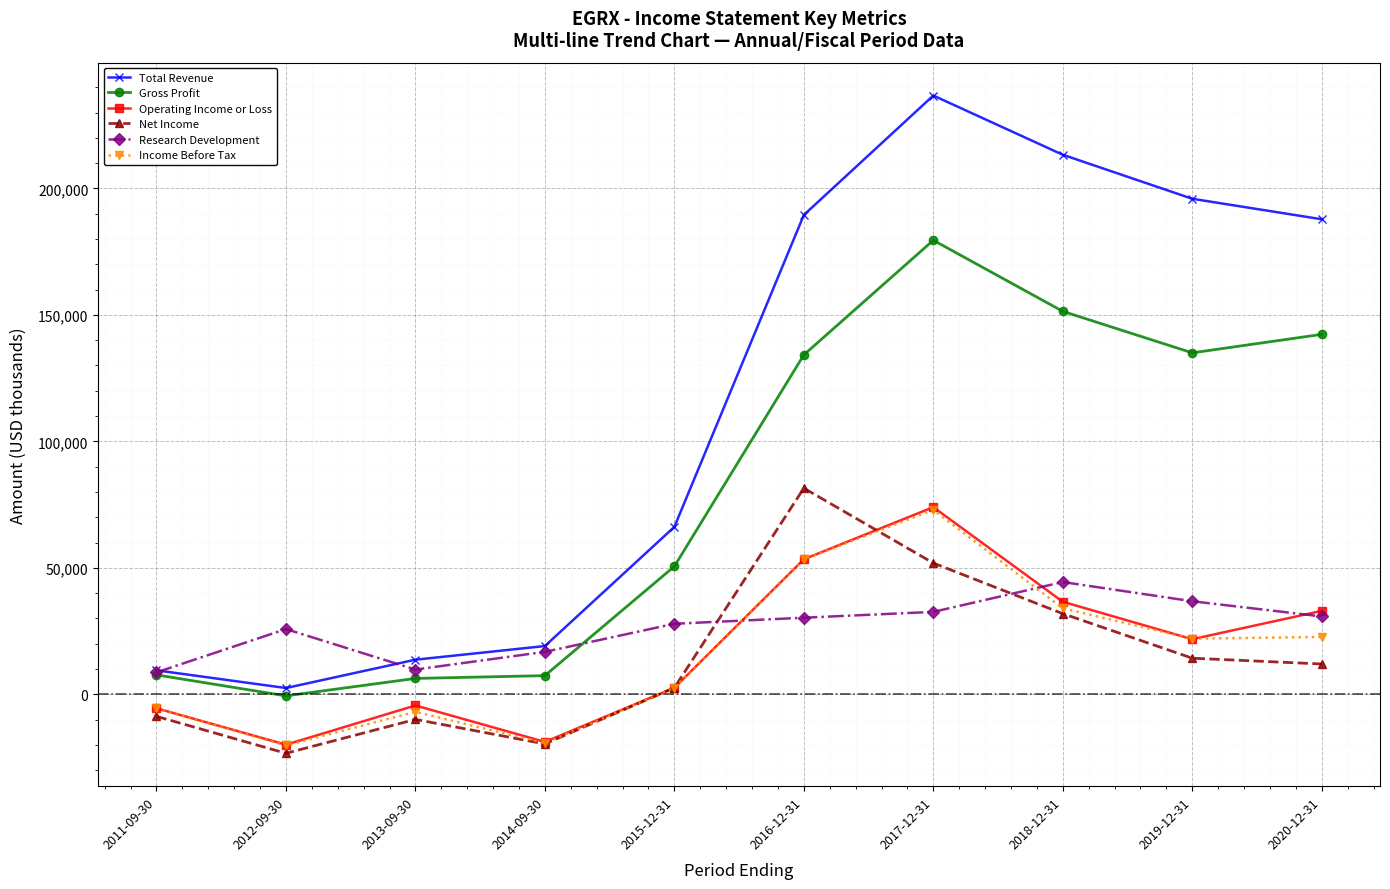

Where is the first local maximum for Net Income?

2013-09-30